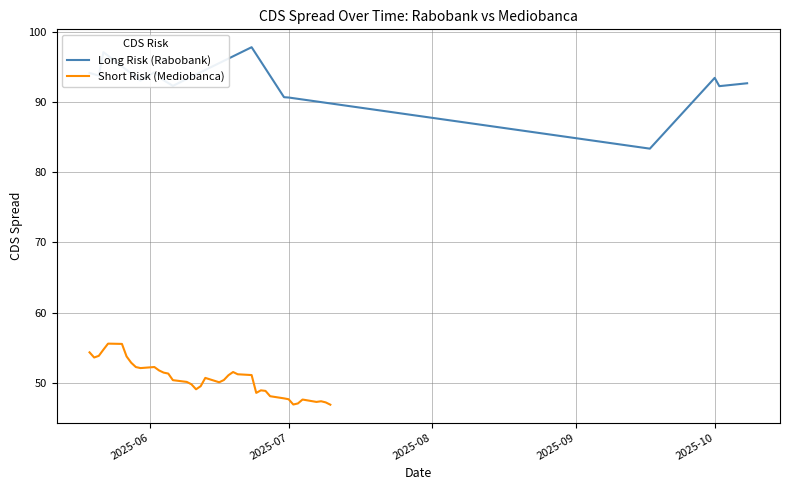

Where is the first local minimum?

2025-05-20